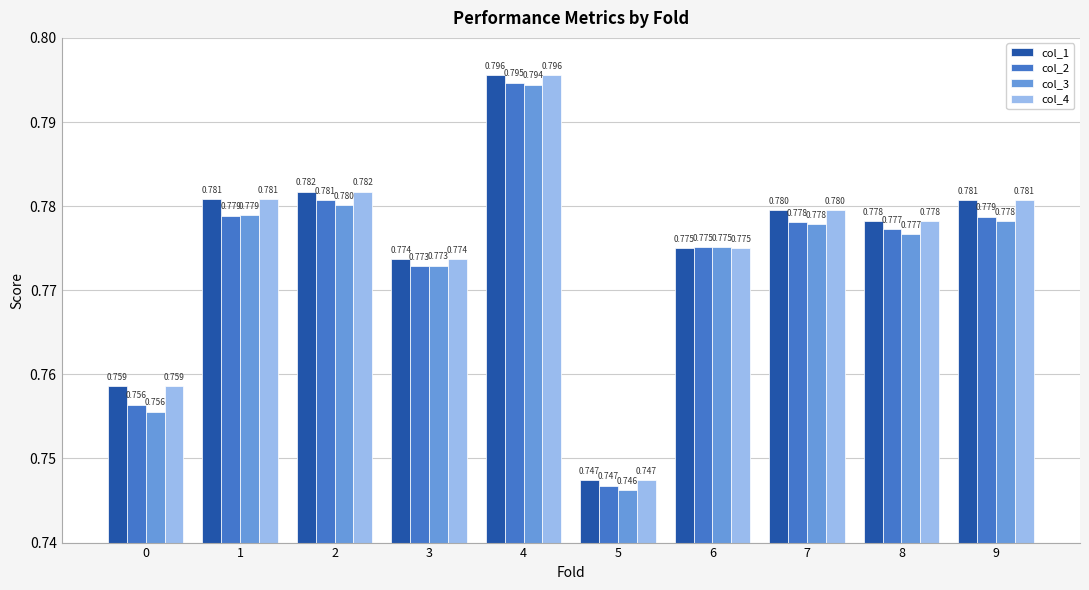

Is the value of col_3 at 6 greater than the value of col_1 at 4?

No